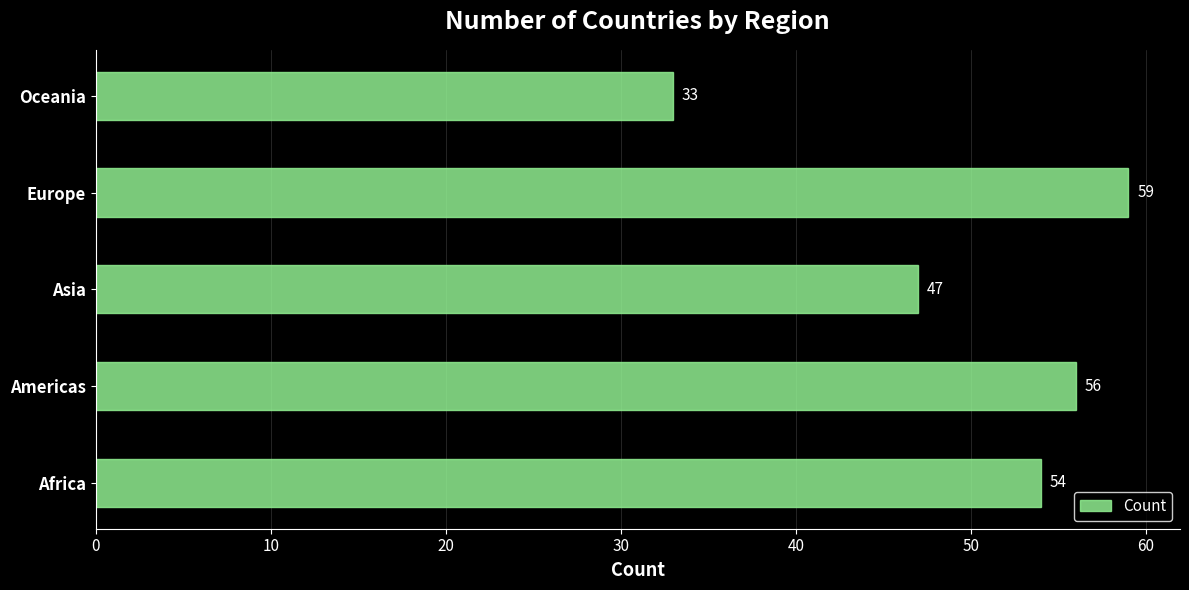

What is the sum of all values?

249